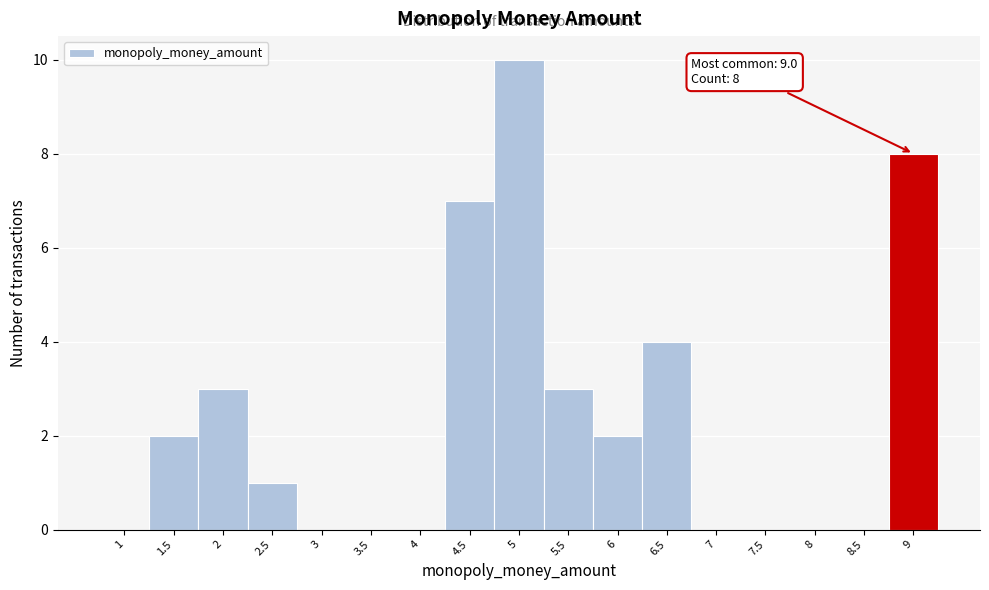

Reading left to right, list all the values displayed in this chart.

1=0	1.5=2	2=3	2.5=1	3=0	3.5=0	4=0	4.5=7	5=10	5.5=3	6=2	6.5=4	7=0	7.5=0	8=0	8.5=0	9=8